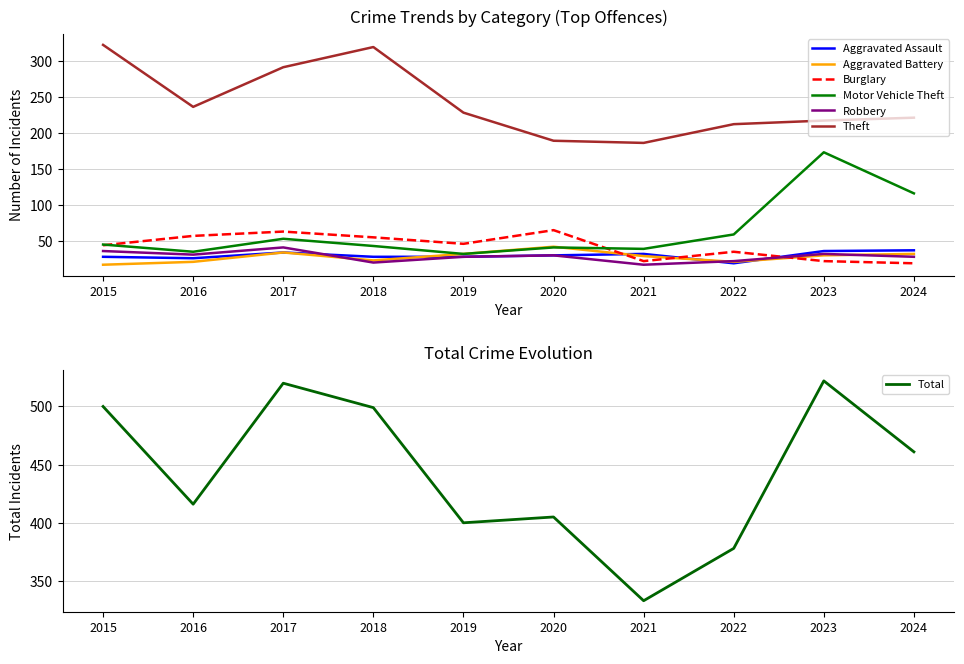

Where does the Motor Vehicle Theft series first go above 45?

2017